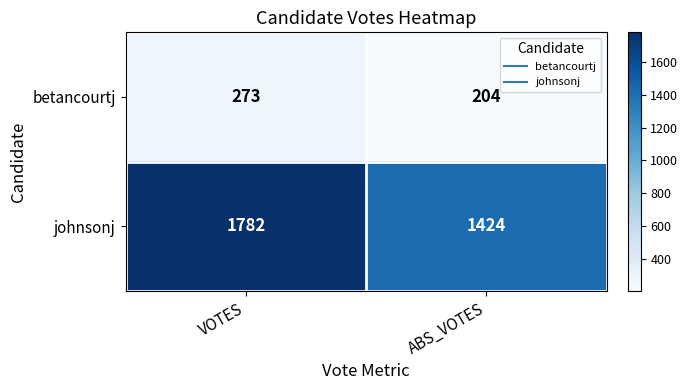

At how many categories does at least one series exceed 664?

2